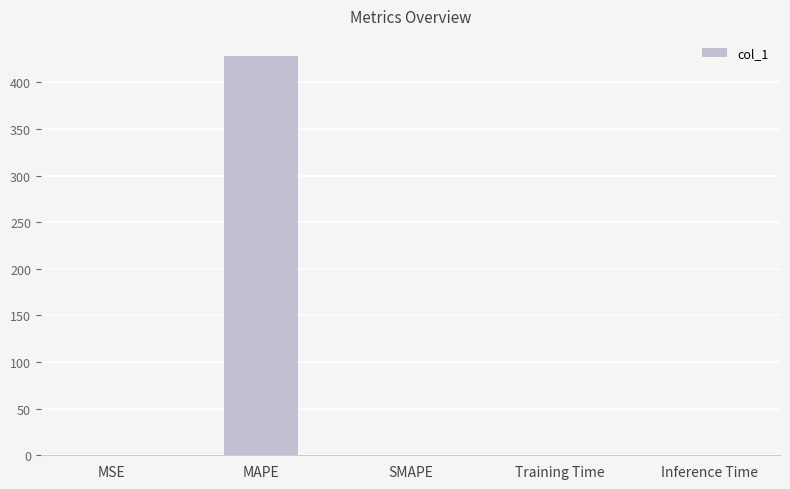

Is it true that the value at MAPE is 428.6?

True